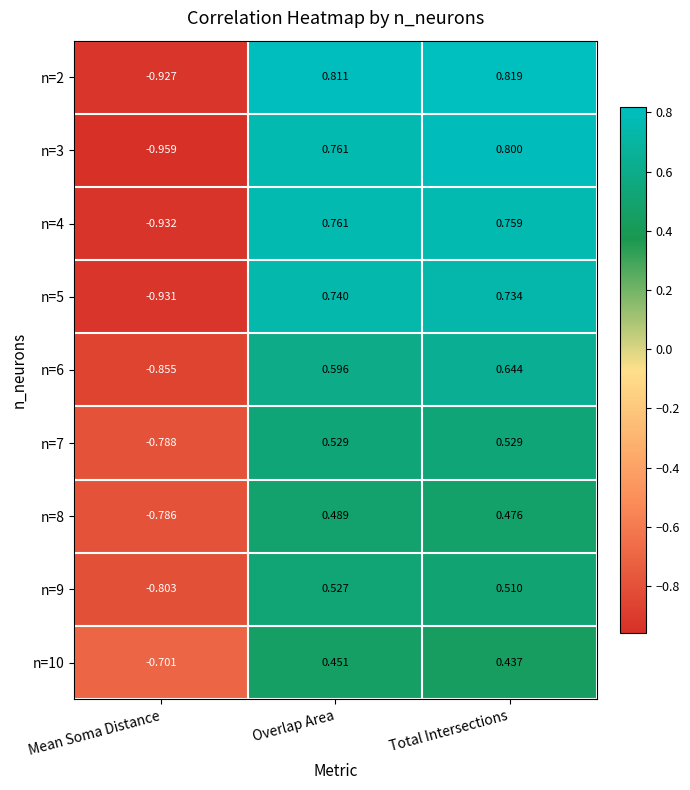

Which label corresponds to the largest value in the chart?

Total Intersections